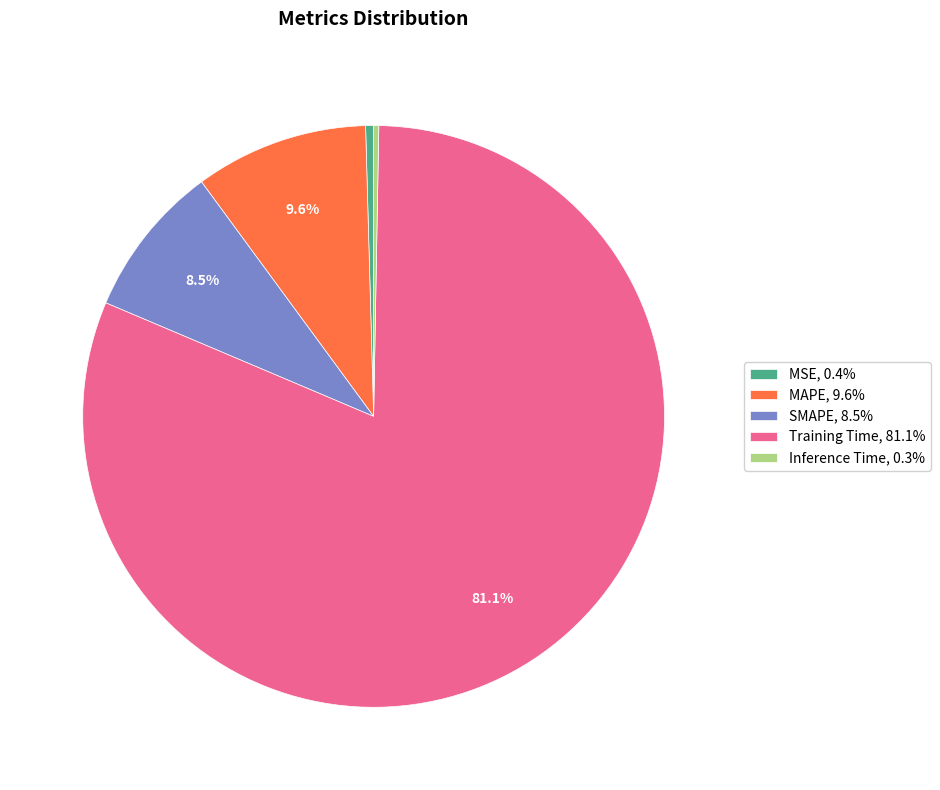

Do MSE, 0.4% and Inference Time, 0.3% together represent more than half of the pie?

No